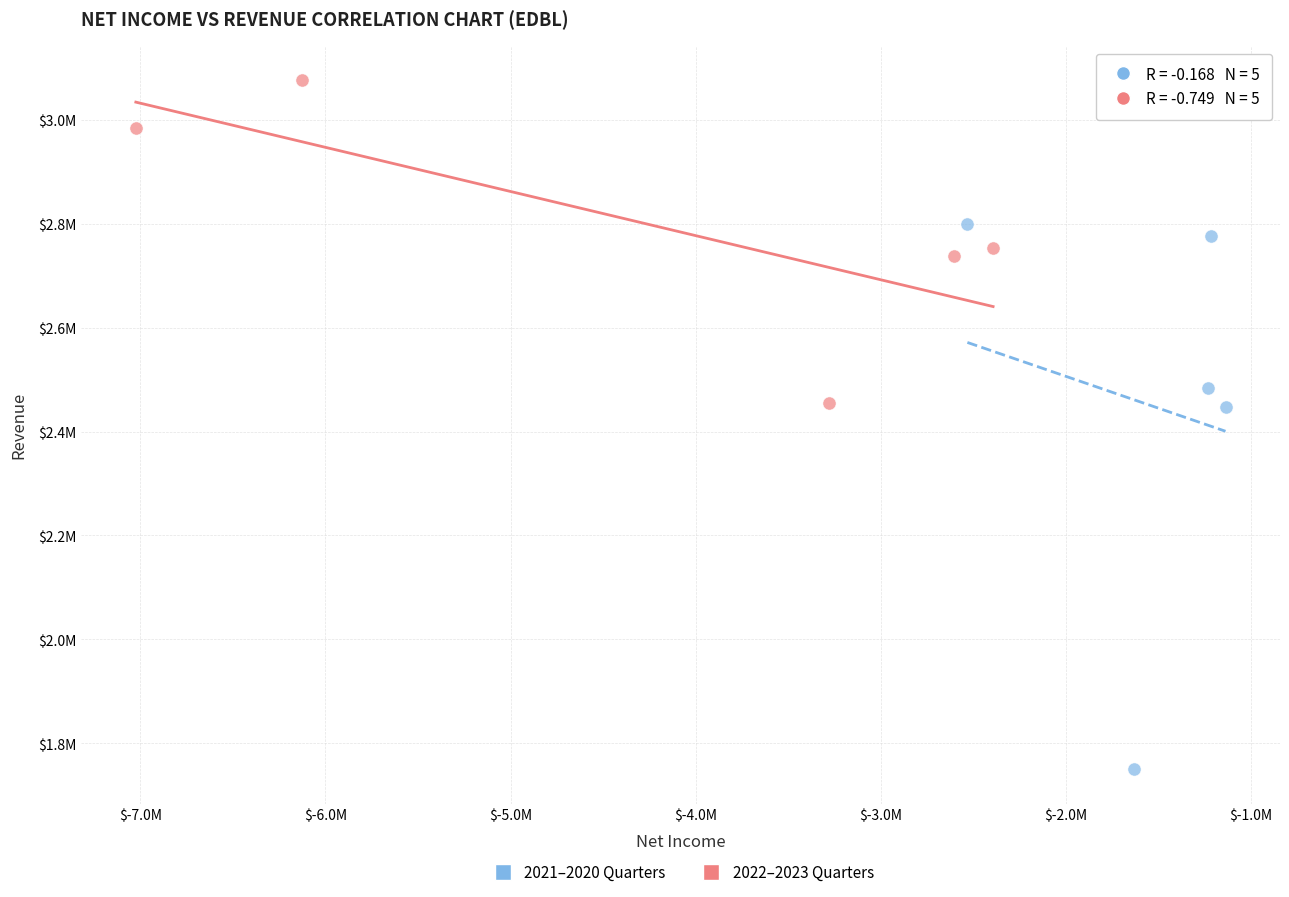

Which series has the widest spread of Y values?

2021–2020 Quarters